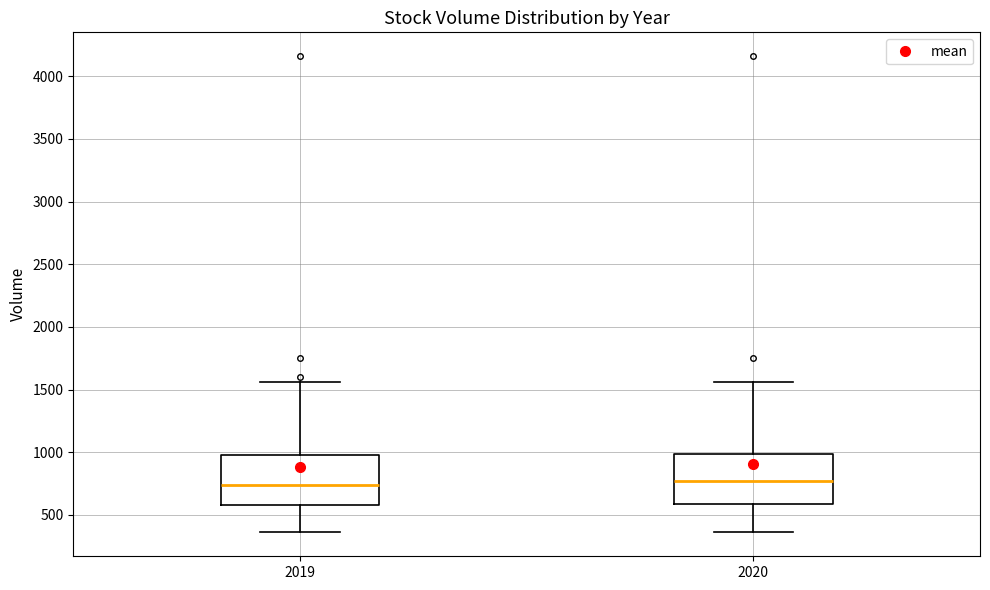

Reading left to right, transcribe this box plot: for each box, give where its median line is, the range the box spans, and where its two whiskers end, as read against the y-axis. The values are not printed on the chart, so give them approximately, as read against the axis.

2019: median 750, box 600 to 1000, whiskers 350 to 1550
2020: median 750, box 600 to 1000, whiskers 350 to 1550